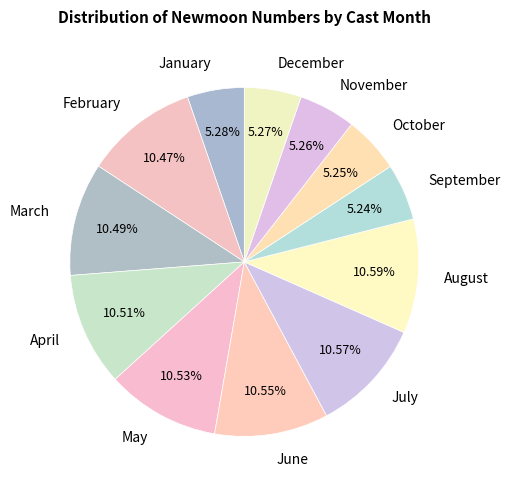

Is the sum of December and September greater than half?

No